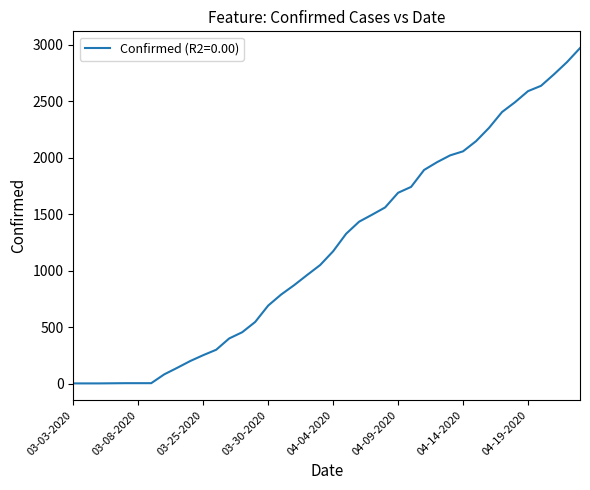

What is the difference between the maximum and second lowest values?

2969